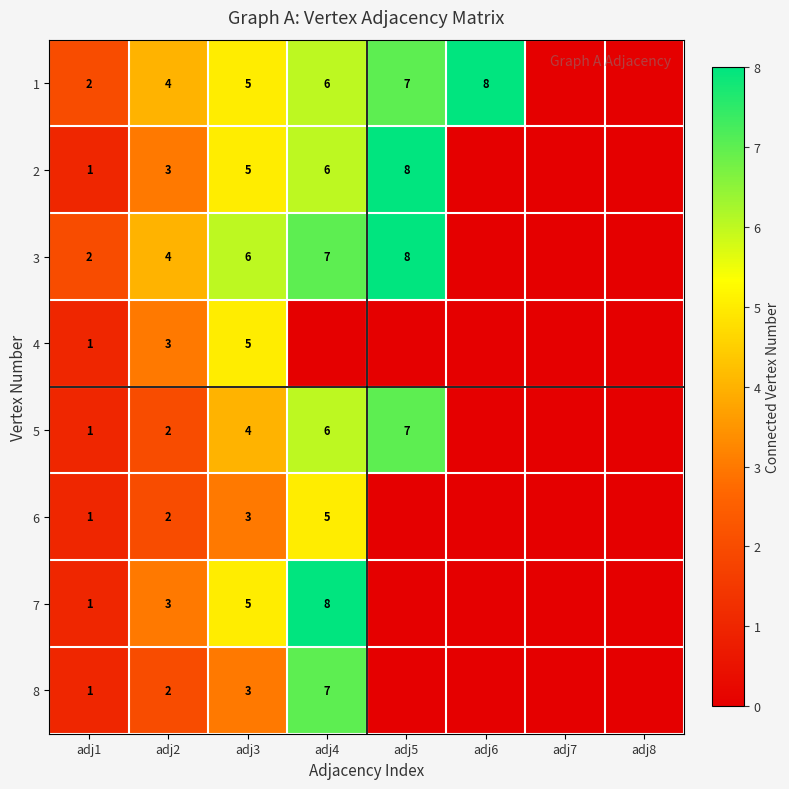

True or false: 5 has a value of 2 at adj3.

False